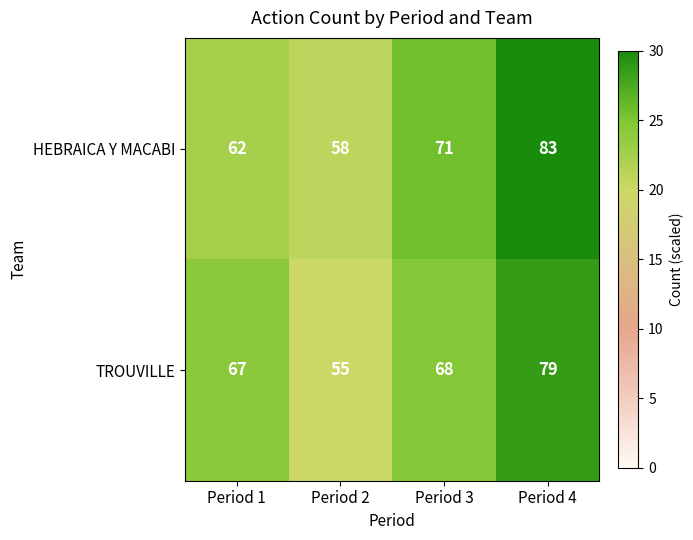

Reading left to right, transcribe all the data shown in this chart.

HEBRAICA Y MACABI: Period 1=62	Period 2=58	Period 3=71	Period 4=83
TROUVILLE: Period 1=67	Period 2=55	Period 3=68	Period 4=79